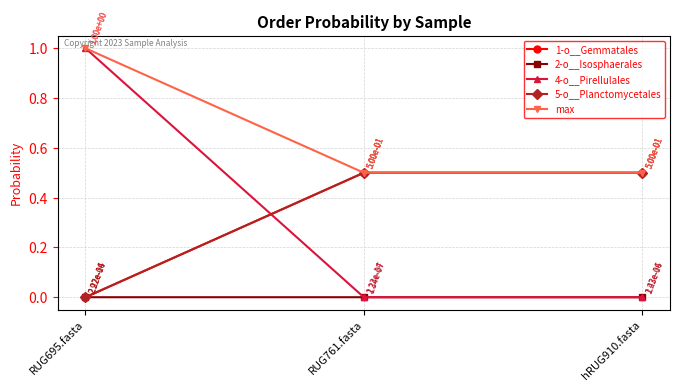

Is this an area chart (filled region under the line)?

No